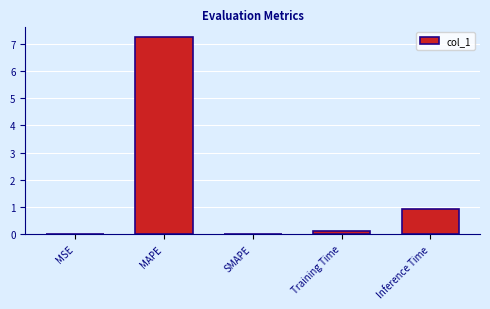

What is the average value?

1.7